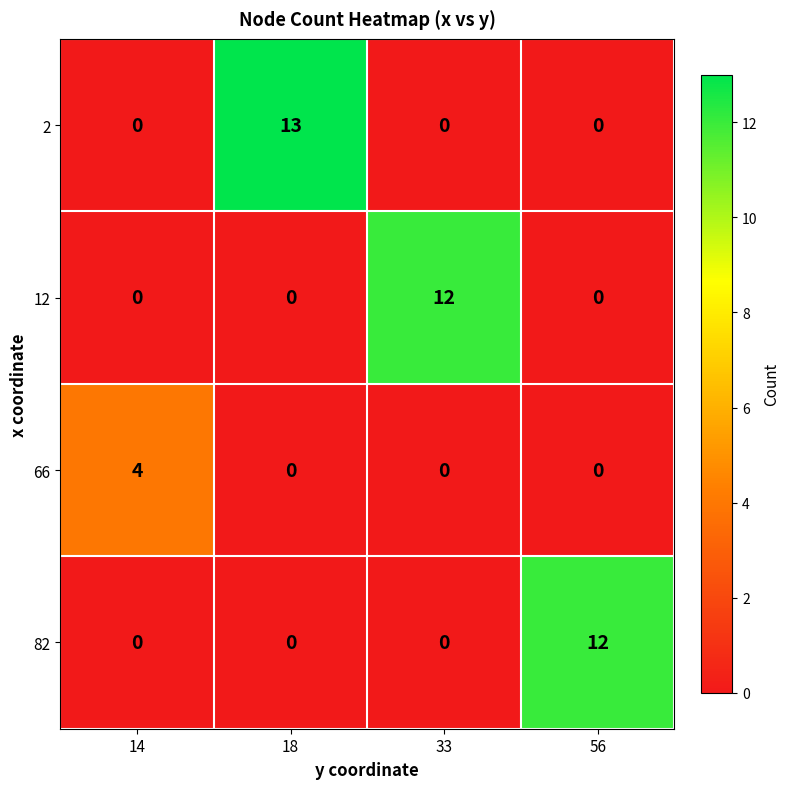

What is the spread (max minus min) of values at 18?

13